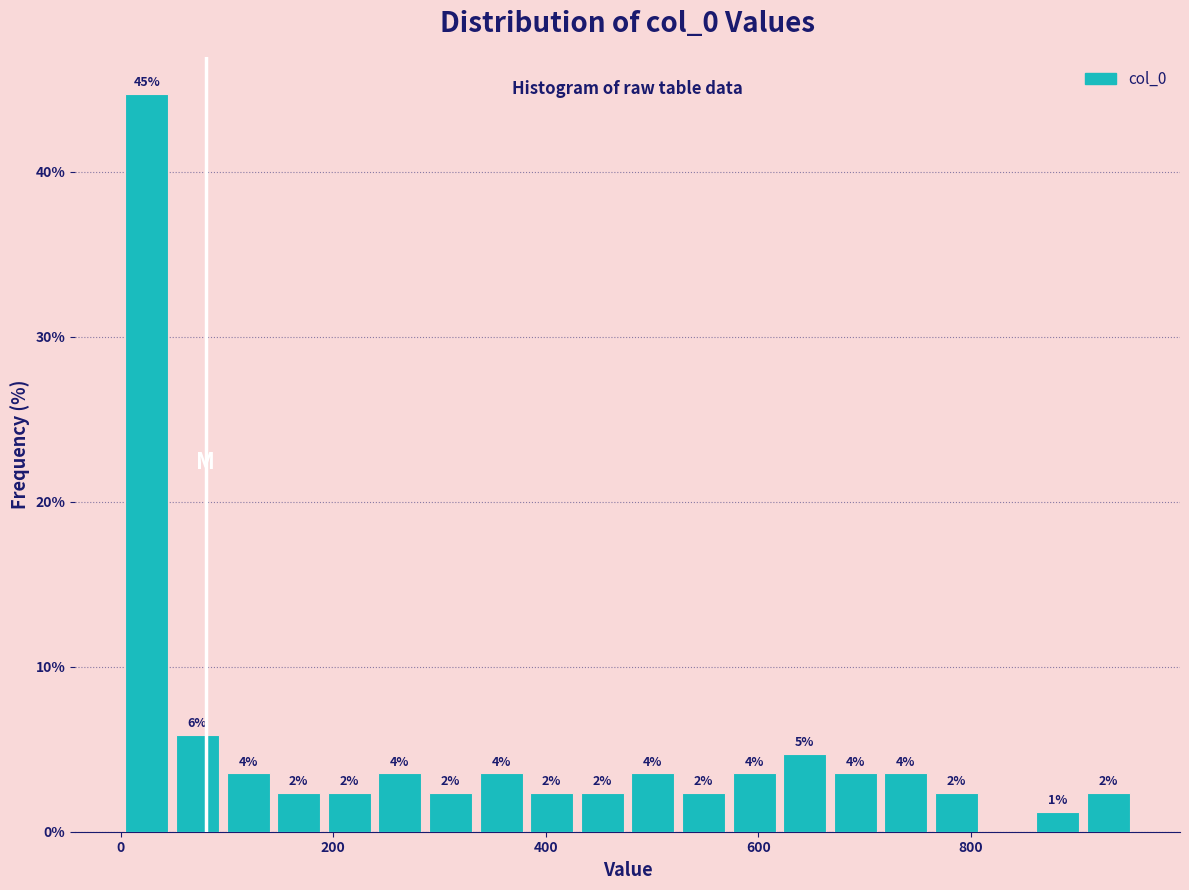

Around what value on the x-axis is the tallest bar? Give the approximate position of its centre, as read against the axis.

20